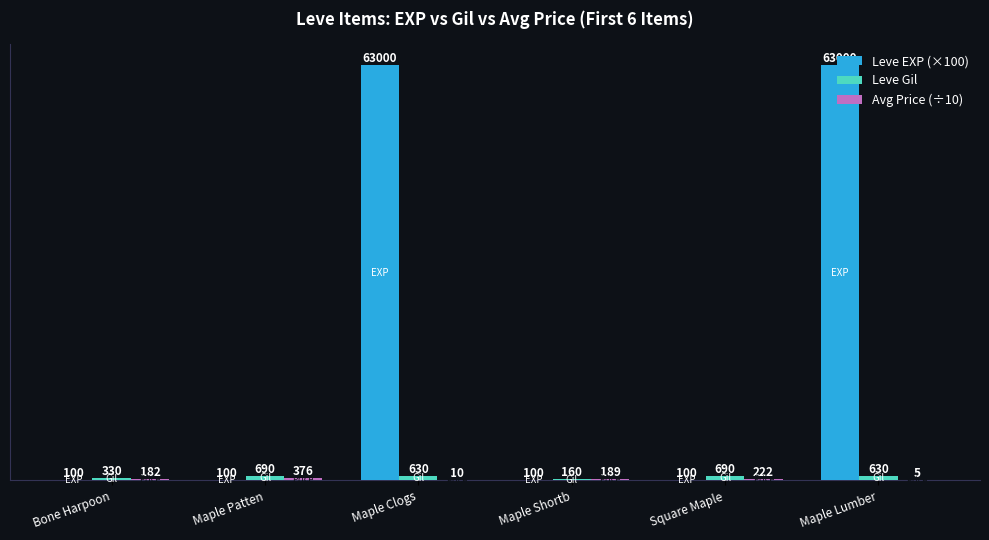

What value does the Leve EXP (×100) series have at Maple Lumber?

63000.0